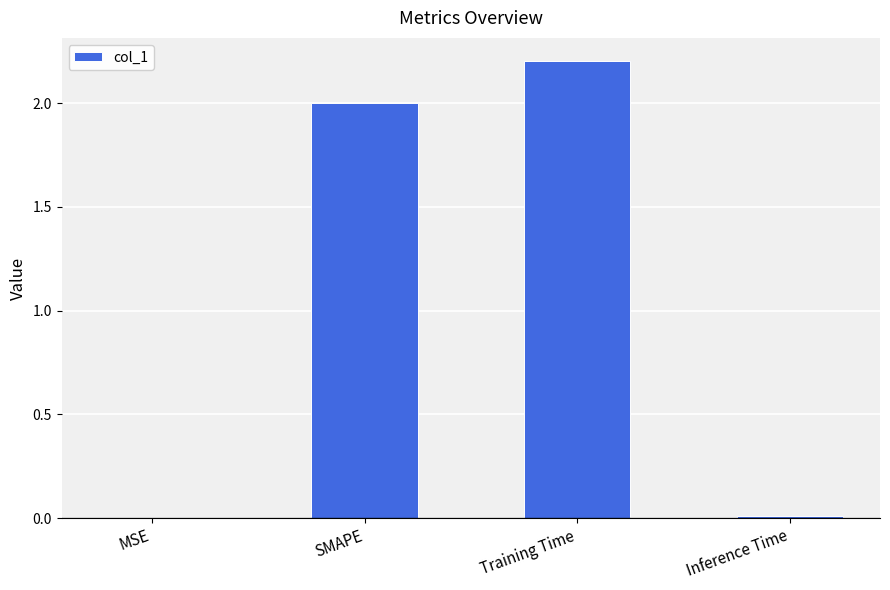

What is the maximum value shown in the chart?

2.2